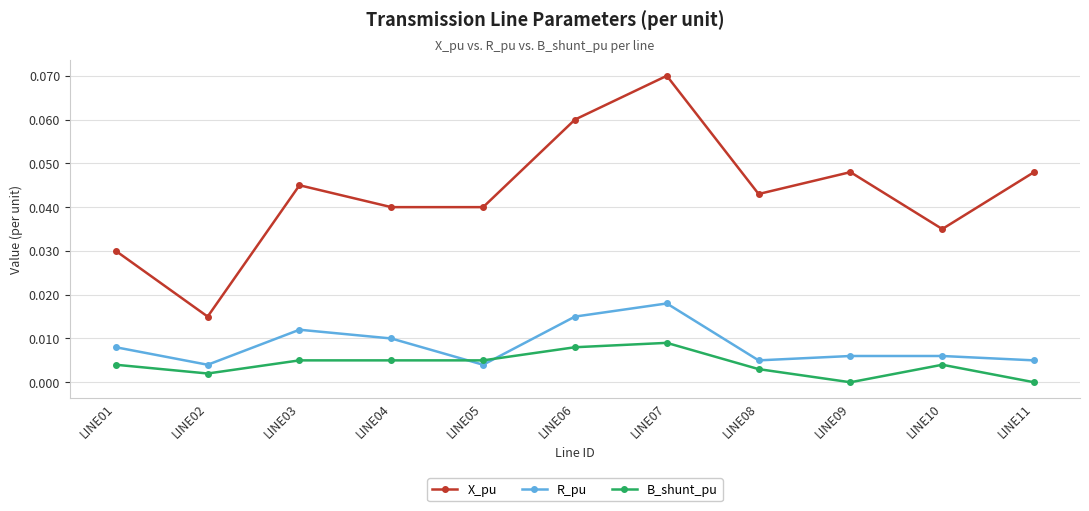

How many series are shown in this chart?

3